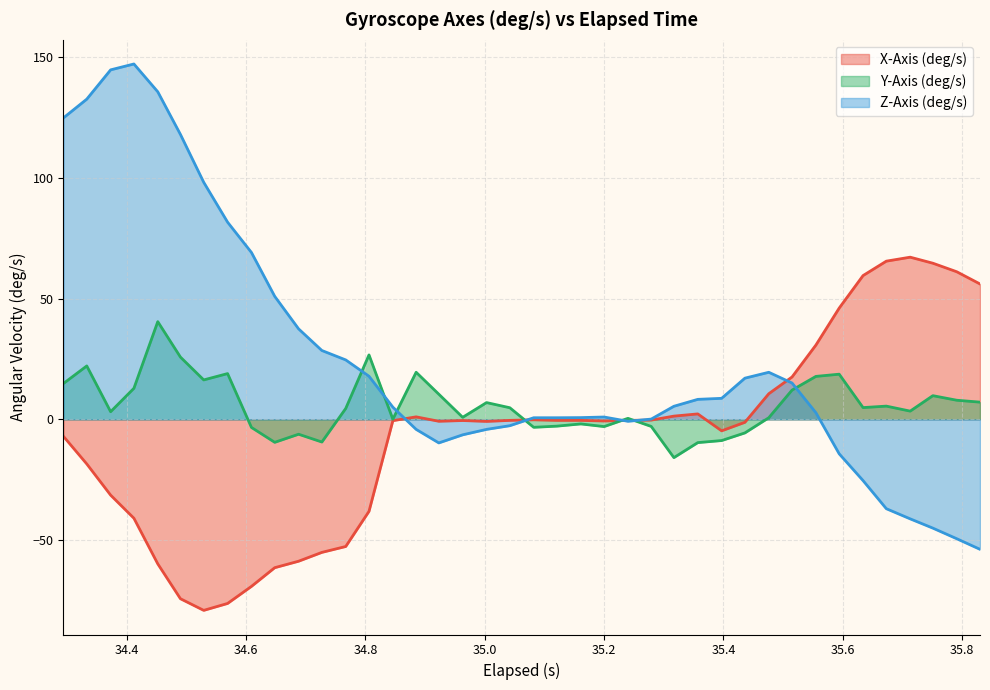

In Z-Axis (deg/s), how many points are lower than both neighbors (excluding endpoints)?

2